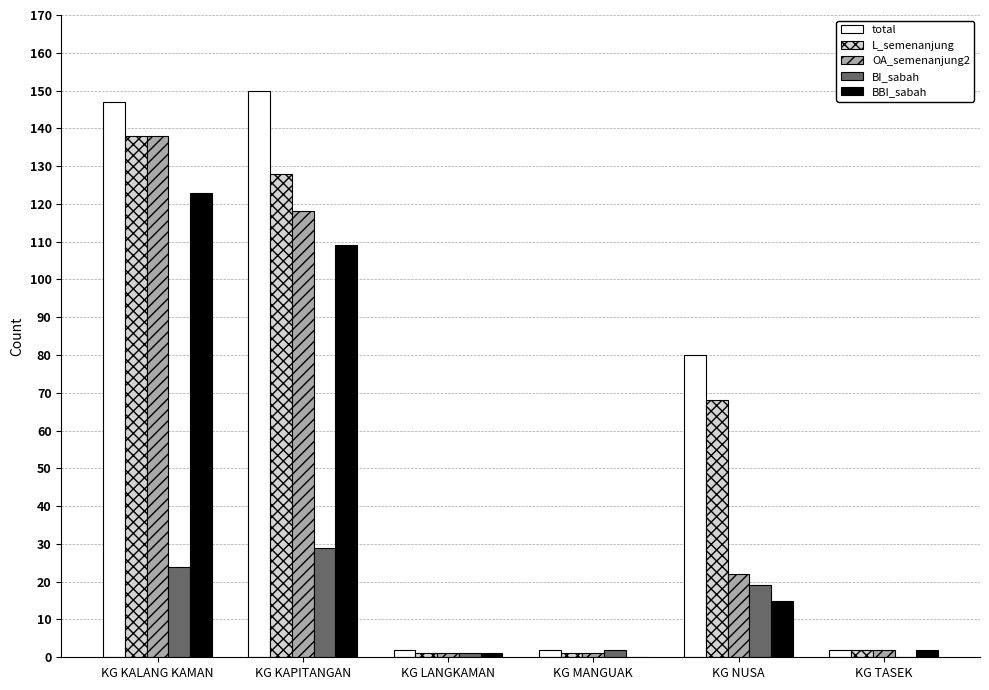

How many distinct data groups are displayed?

5